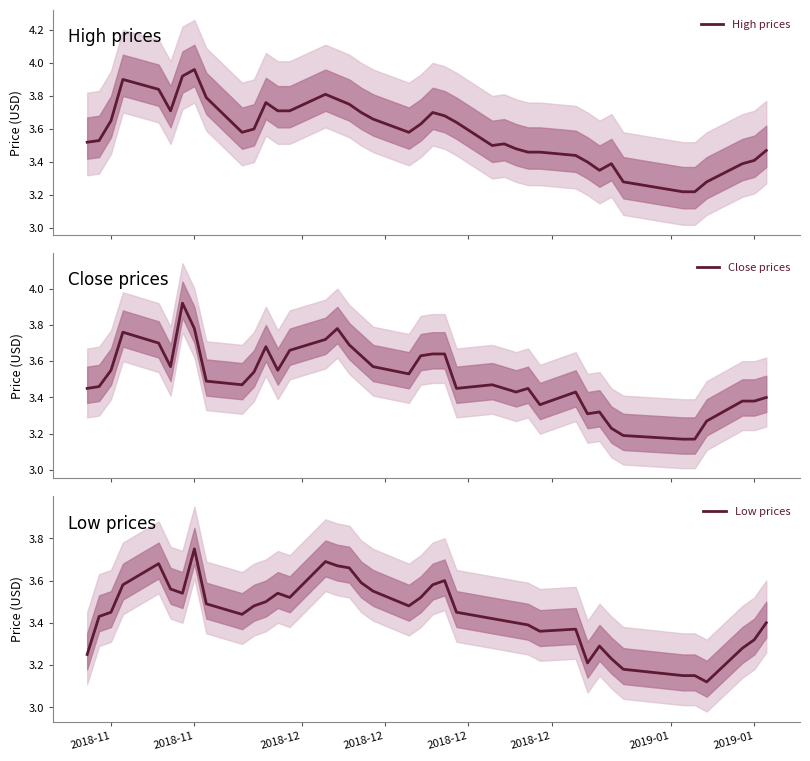

True or false: Low prices and Close prices intersect in this chart.

False